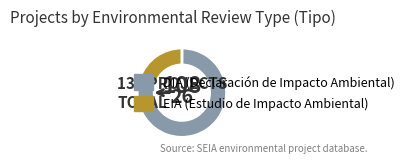

The EIA slice represents 14% of the pie. True or false?

False